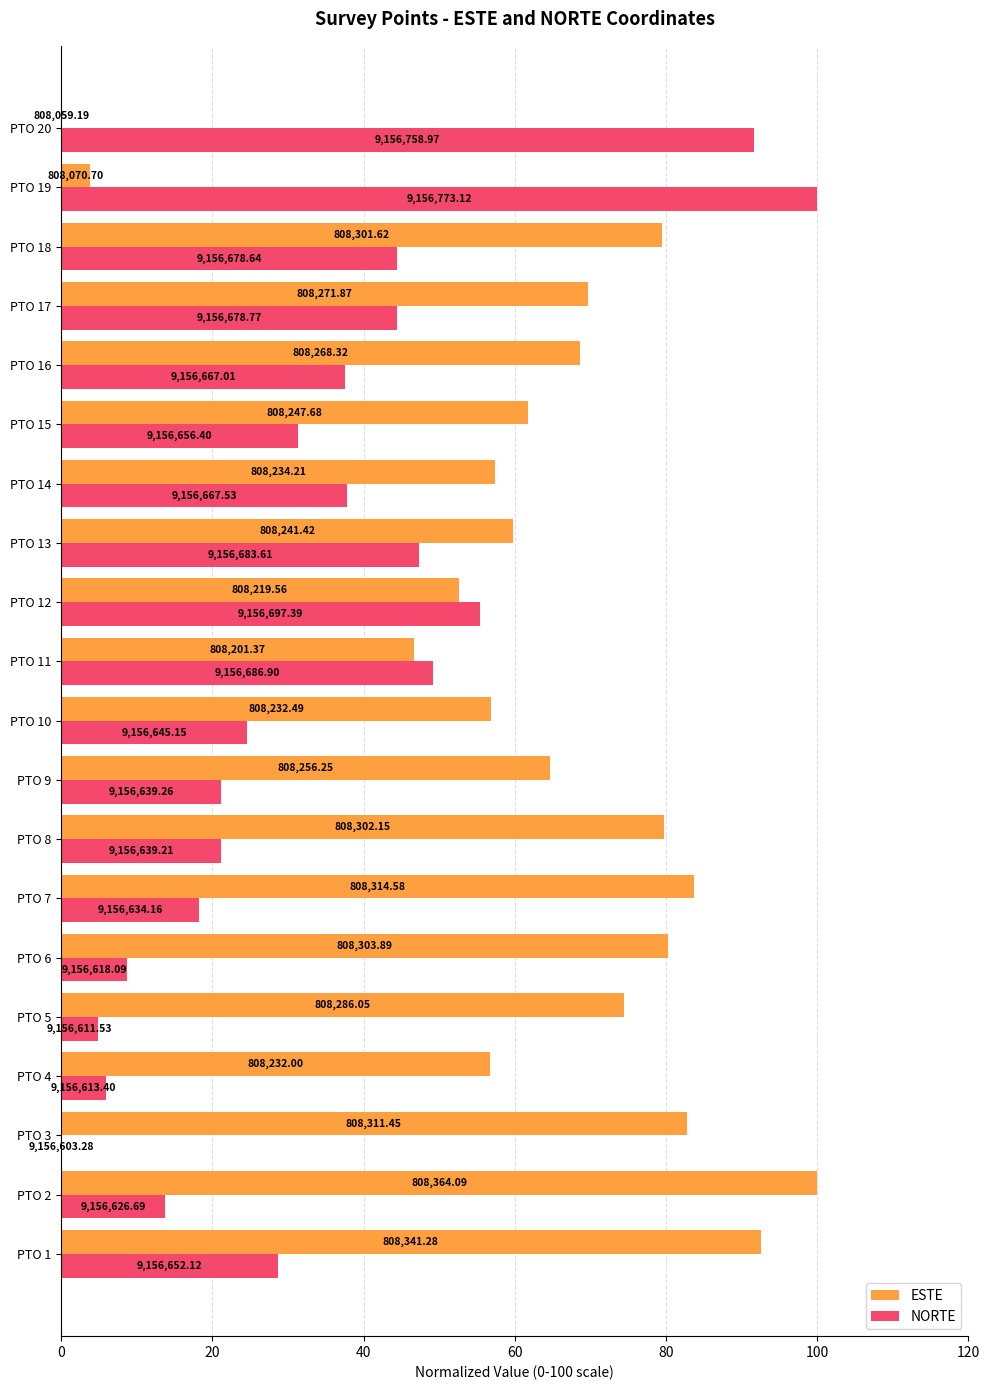

What are all the series names shown in the legend?

ESTE, NORTE